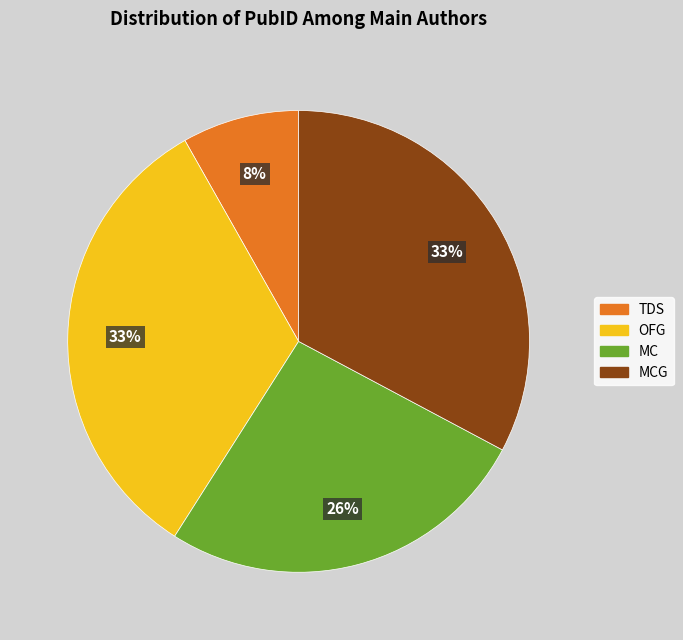

What percentage is the TDS slice, to the nearest percent?

8%